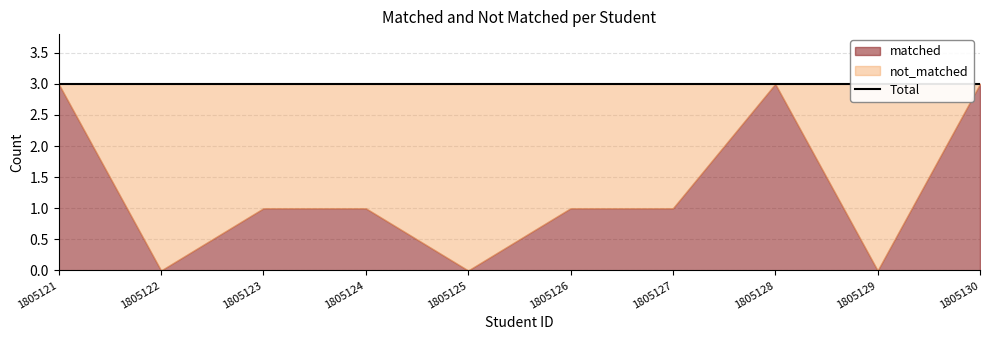

How many times do not_matched and matched cross each other?

4